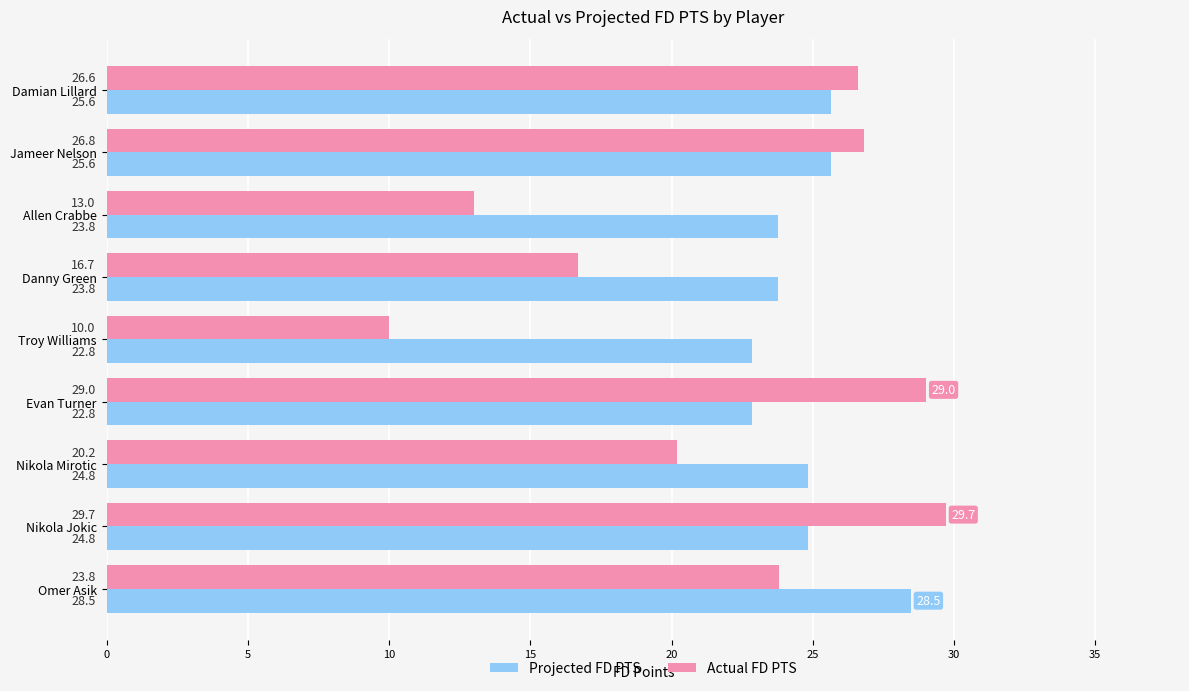

The Actual FD PTS series shows 29.7 at Nikola Jokic. True or false?

True